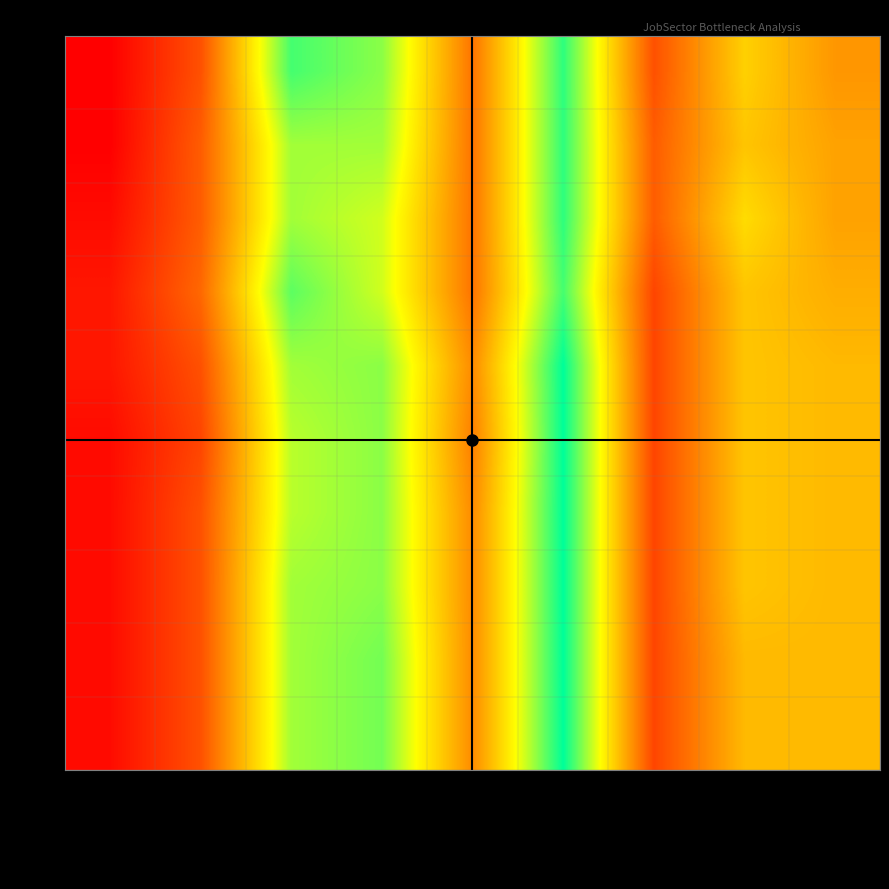

Between JobsRealestate and JobsTrade, which is larger?

JobsTrade